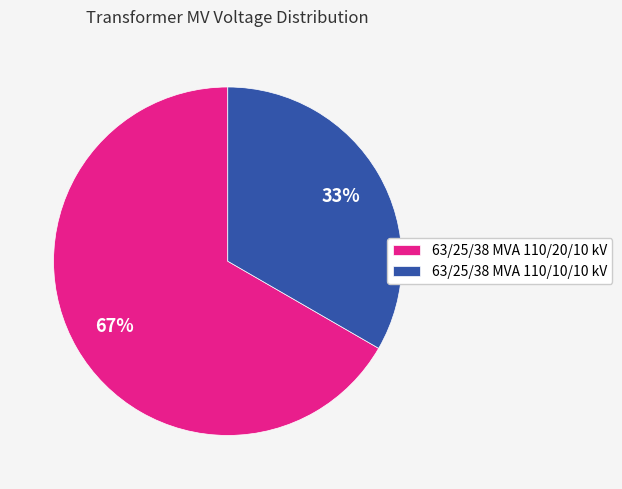

Between 63/25/38 MVA 110/20/10 kV and 63/25/38 MVA 110/10/10 kV, which is larger?

63/25/38 MVA 110/20/10 kV